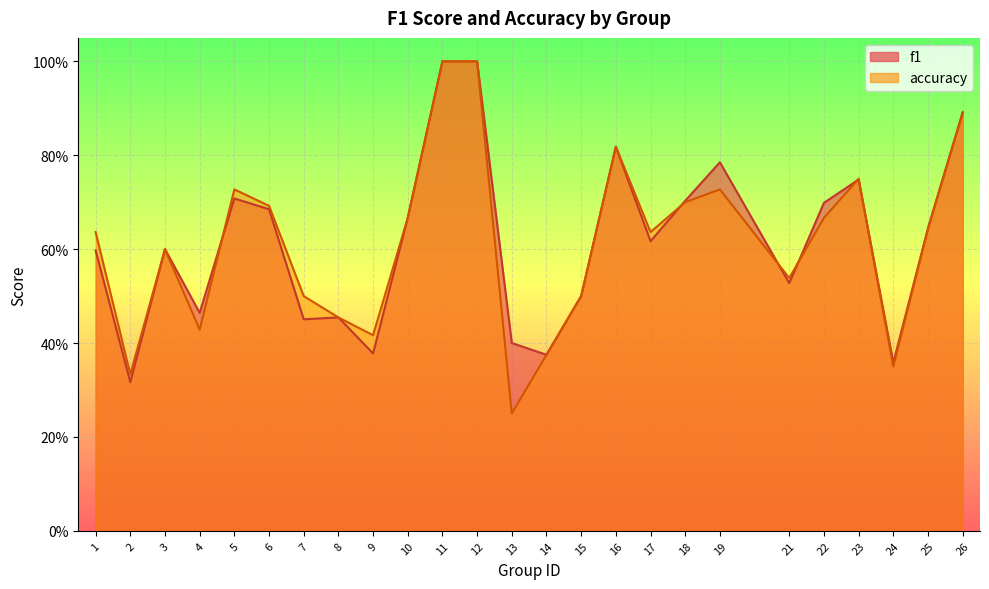

How many intersections are there between accuracy and f1?

6